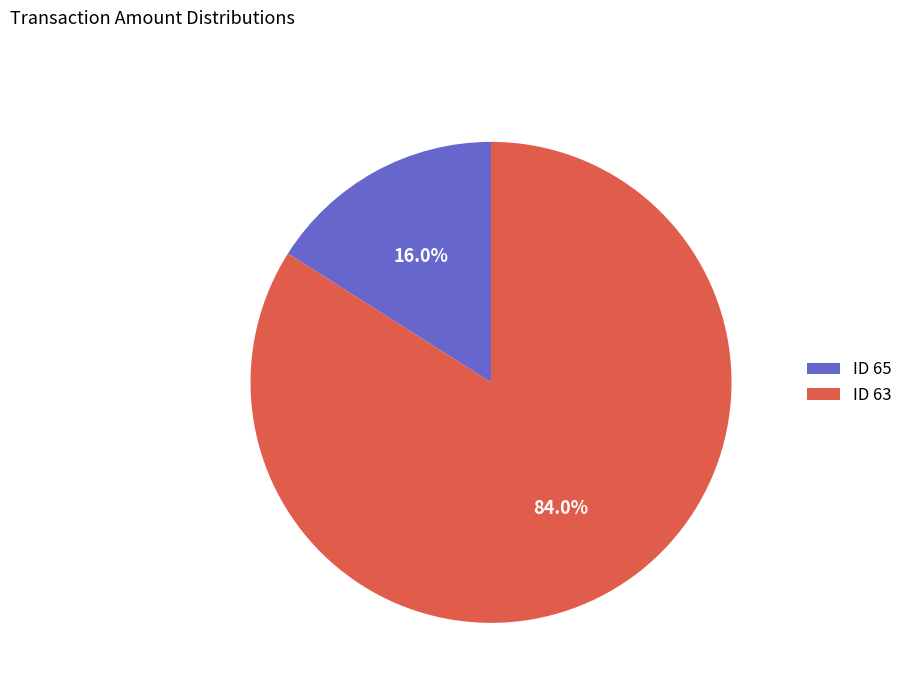

Approximately how many times larger is the value at ID 63 compared to ID 65?

5.2